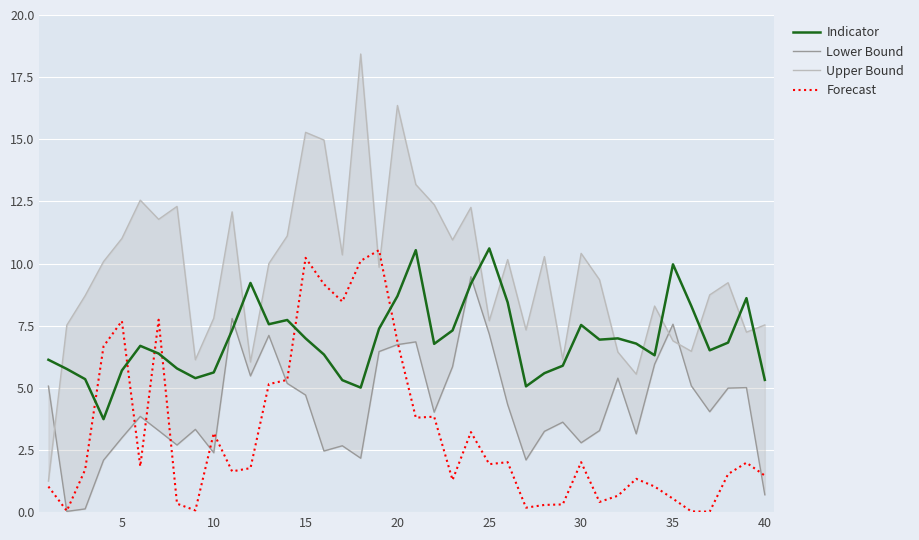

What is the difference between the second highest and minimum values in the Upper Bound series?

15.1